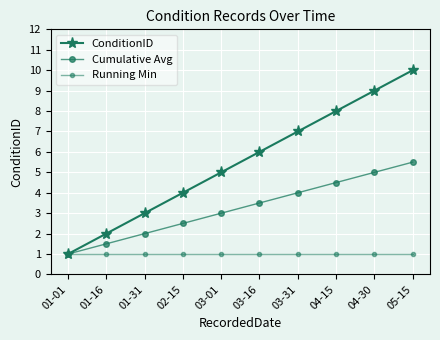

Rank the series at 01-01 from lowest to highest value.

ConditionID, Cumulative Avg, Running Min